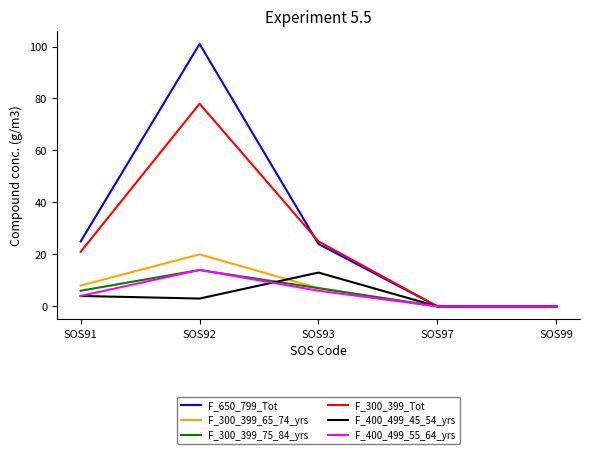

Reading left to right, list all the values displayed in this chart.

F_650_799_Tot: 25	101	24	0	0
F_300_399_65_74_yrs: 8	20	7	0	0
F_300_399_75_84_yrs: 6	14	7	0	0
F_300_399_Tot: 21	78	25	0	0
F_400_499_45_54_yrs: 4	3	13	0	0
F_400_499_55_64_yrs: 4	14	6	0	0